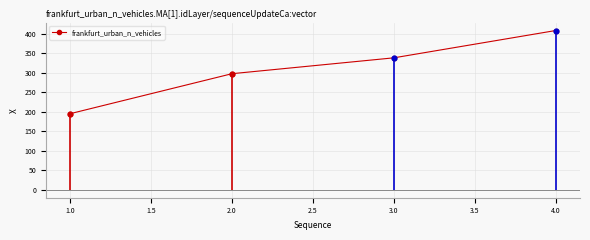

Approximately how many times larger is the value at 4.0 compared to 2.0?

1.4